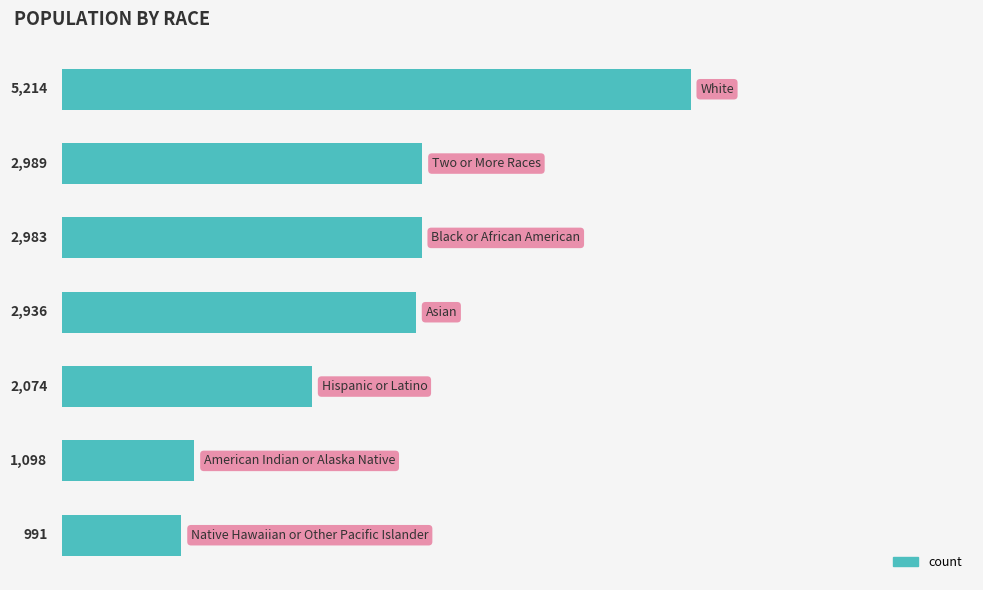

What is the value of the 6th bar from the top?

1098